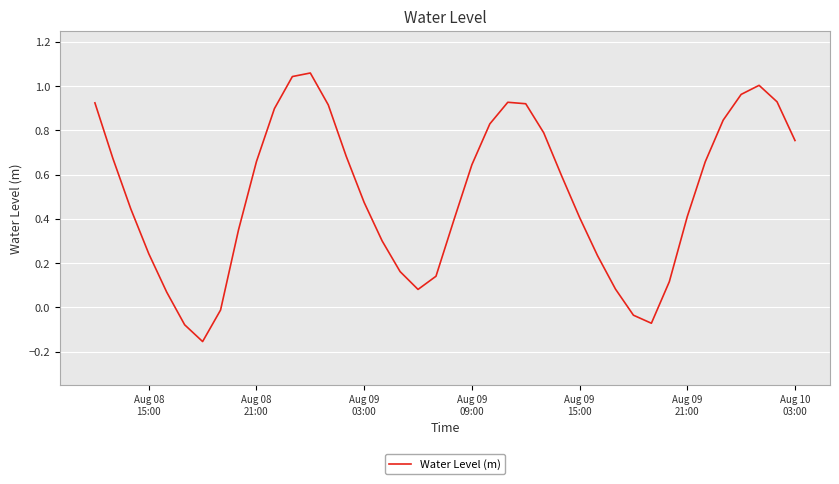

What is the difference between the maximum and minimum values?

1.2